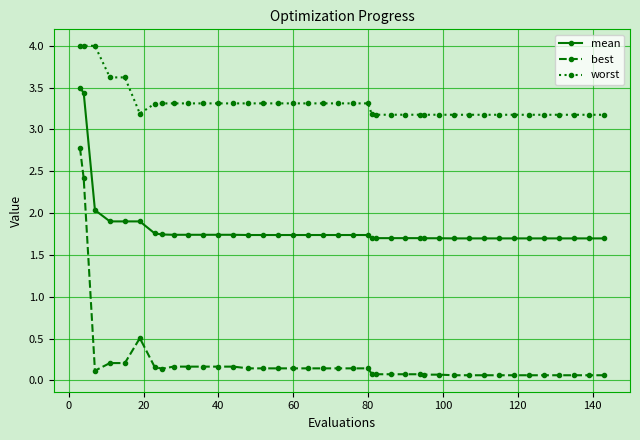

Which series has the largest total across all categories?

worst